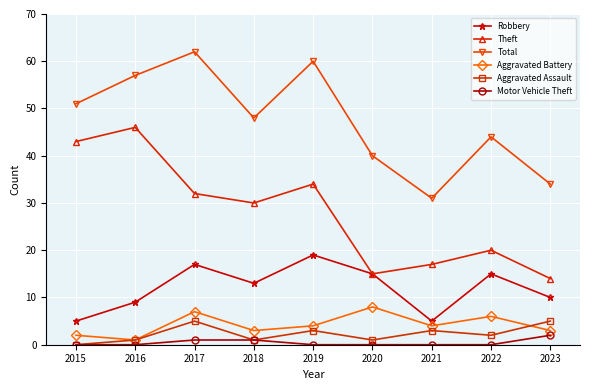

True or false: Total has a value of 84 at 2019.

False